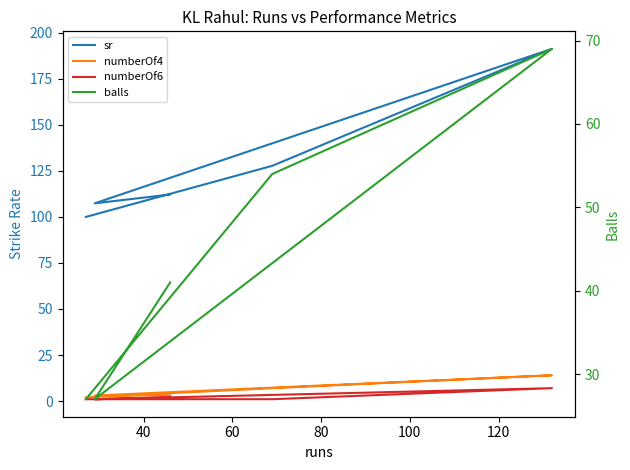

At how many categories does at least one series exceed 102?

4